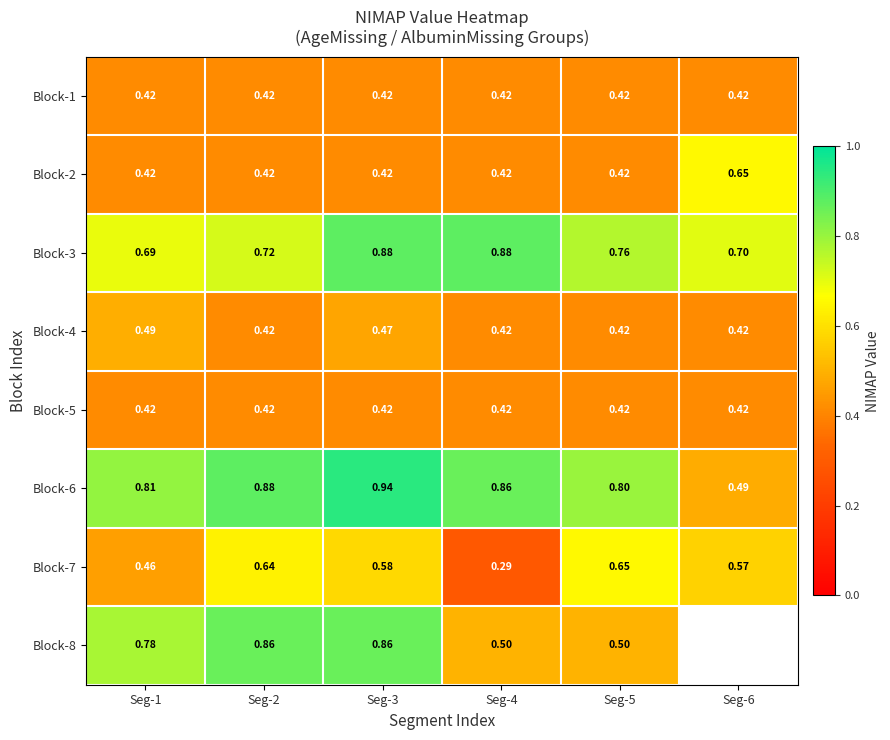

What is the difference between the maximum and minimum values in the Block-3 series?

0.2